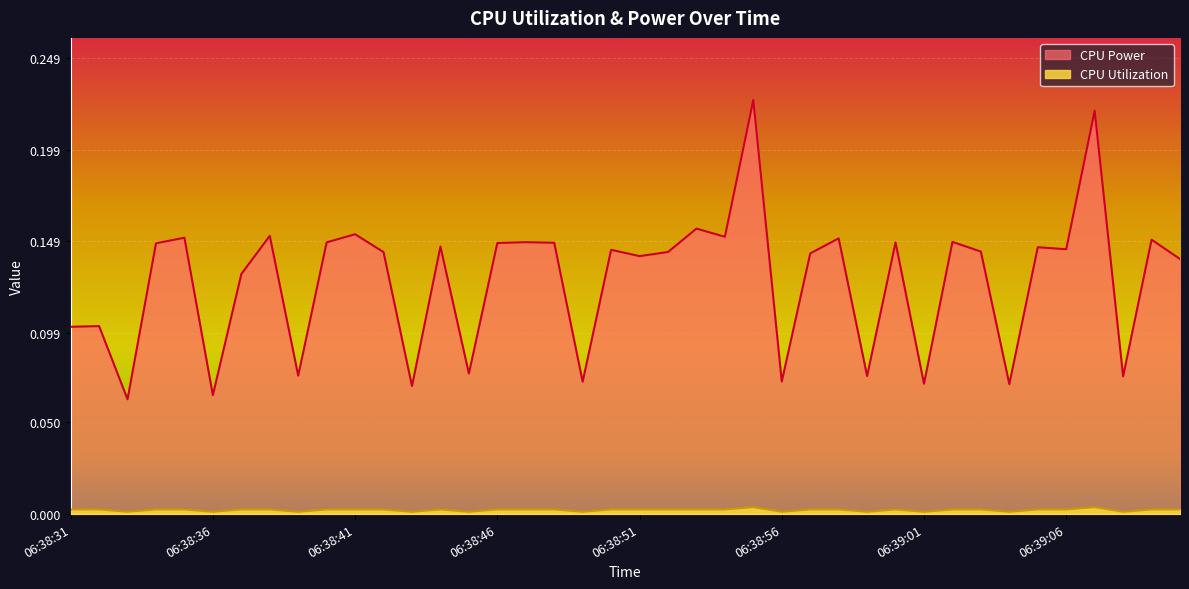

Is it true that CPU Utilization equals 0.0 at 06:38:42?

True